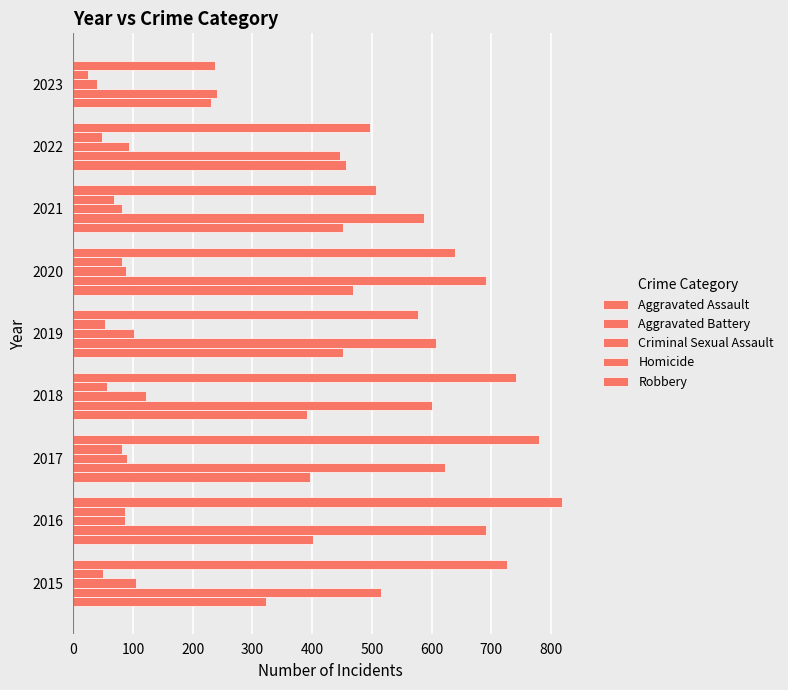

Reading left to right, extract all data points from this chart.

Aggravated Assault: 323	402	396	392	452	468	452	457	230
Aggravated Battery: 515	691	623	600	608	691	587	446	241
Criminal Sexual Assault: 105	87	90	122	102	89	82	94	39
Homicide: 50	87	82	56	53	81	69	48	24
Robbery: 726	819	780	741	577	639	506	497	238